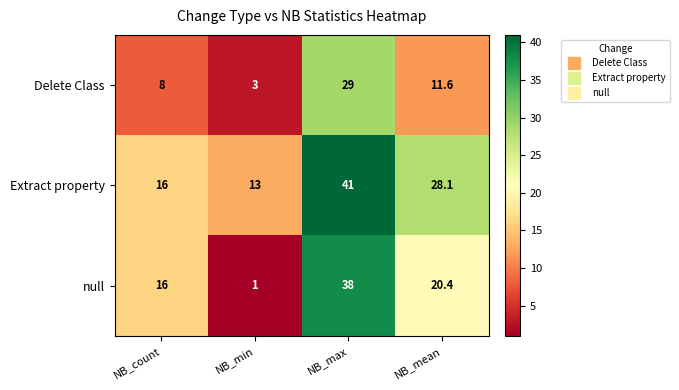

What is the difference between the maximum and minimum values in the Extract property series?

28.0